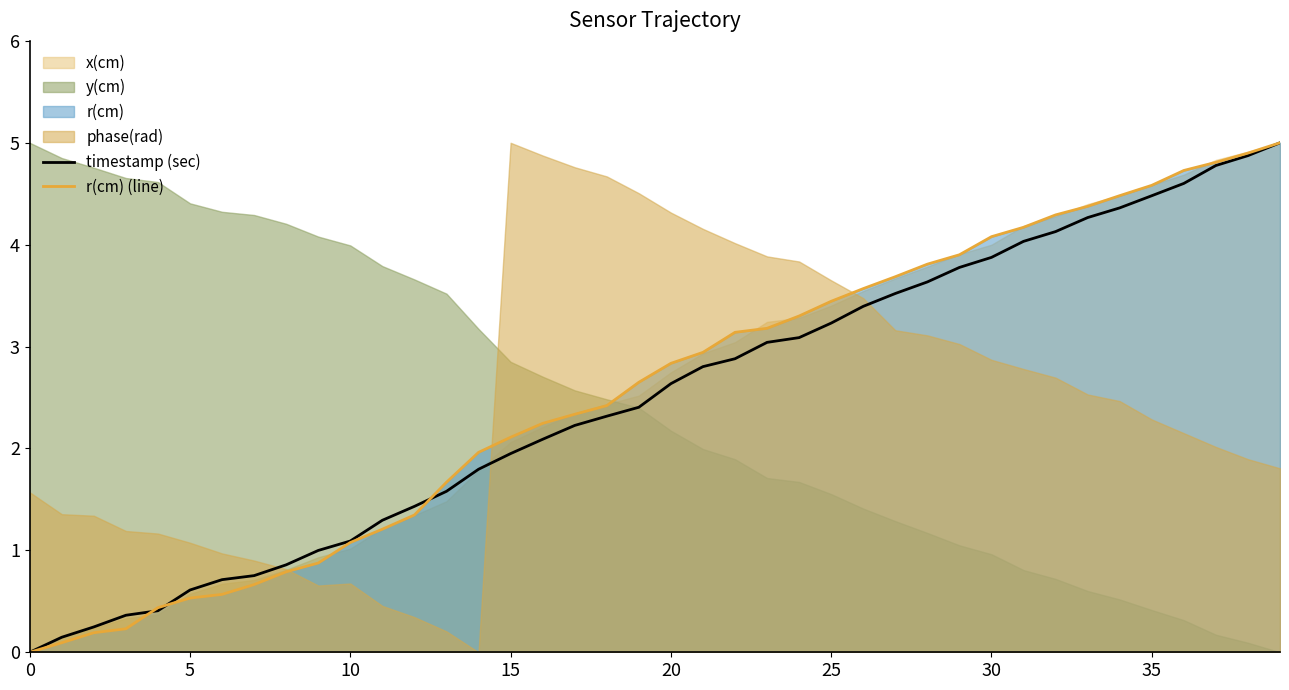

True or false: timestamp (sec) has a value of 0.2 at 5.

False